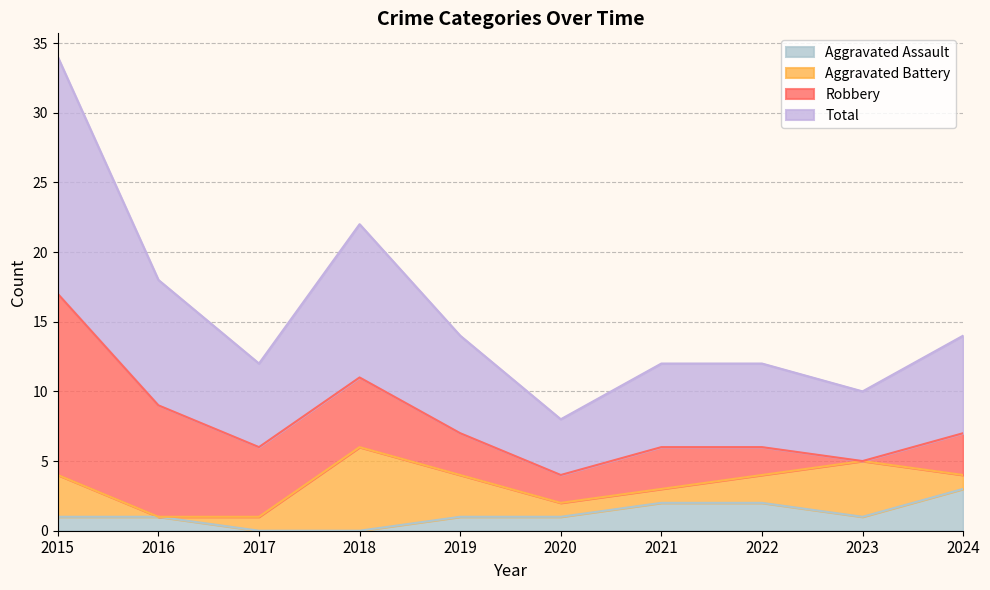

What is the value of the Aggravated Assault point at the 6th from the left?

1